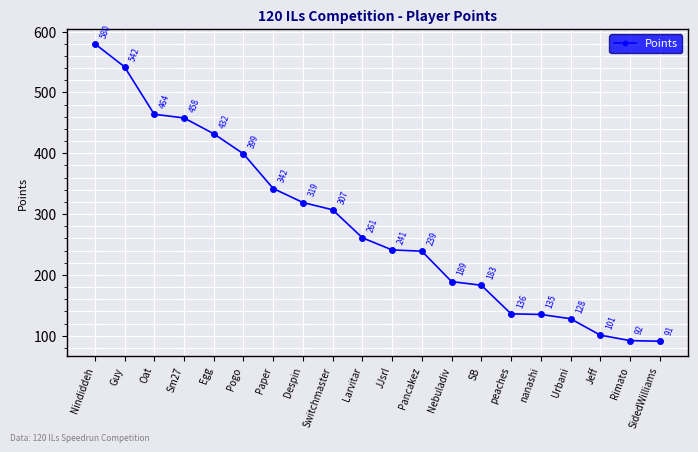

What is the ratio of the value at Pogo to the value at Nindiddeh?

0.7